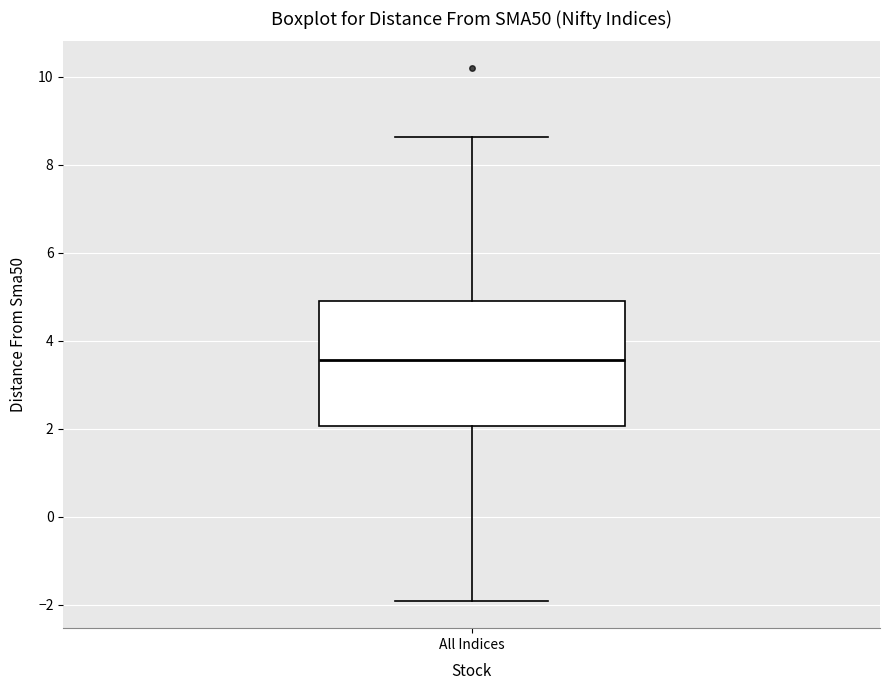

Read this box plot against the y-axis: the position of the median line, the range covered by the box, and the ends of both whiskers. The values are not printed on the chart, so give them approximately, as read against the axis.

median 3.6, box 2.0 to 5.0, whiskers -2.0 to 8.6